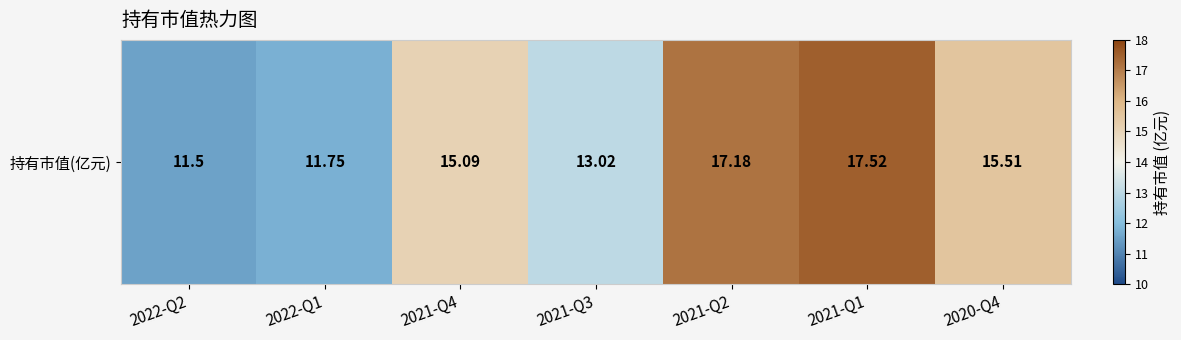

Reading left to right, extract all data points from this chart.

11.5	11.8	15.1	13.0	17.2	17.5	15.5